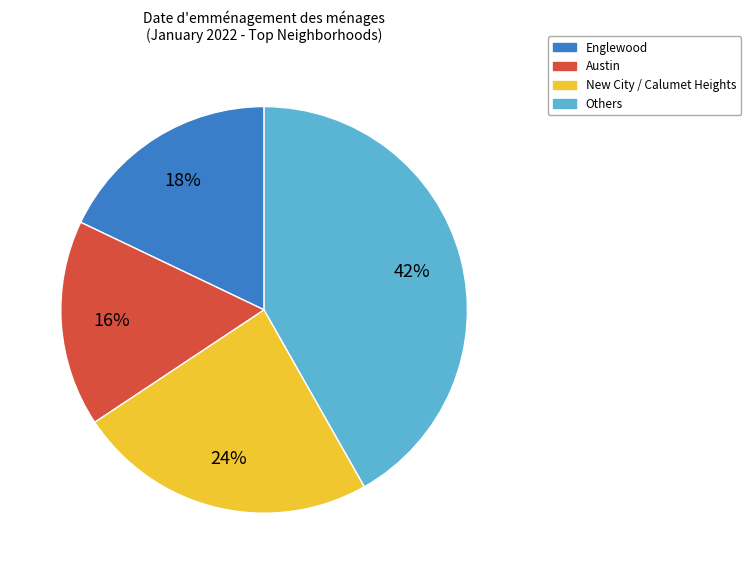

Is there a majority slice in this chart?

No